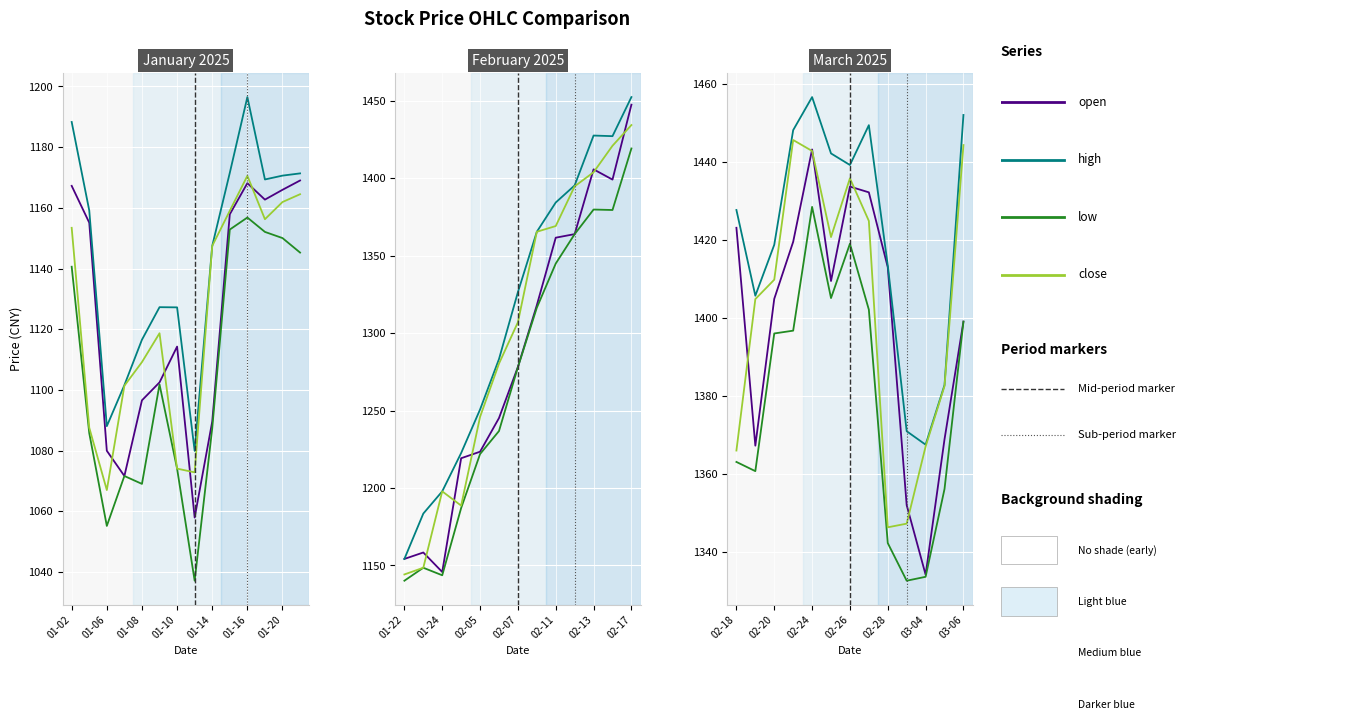

What position from the left is 01-10?

4